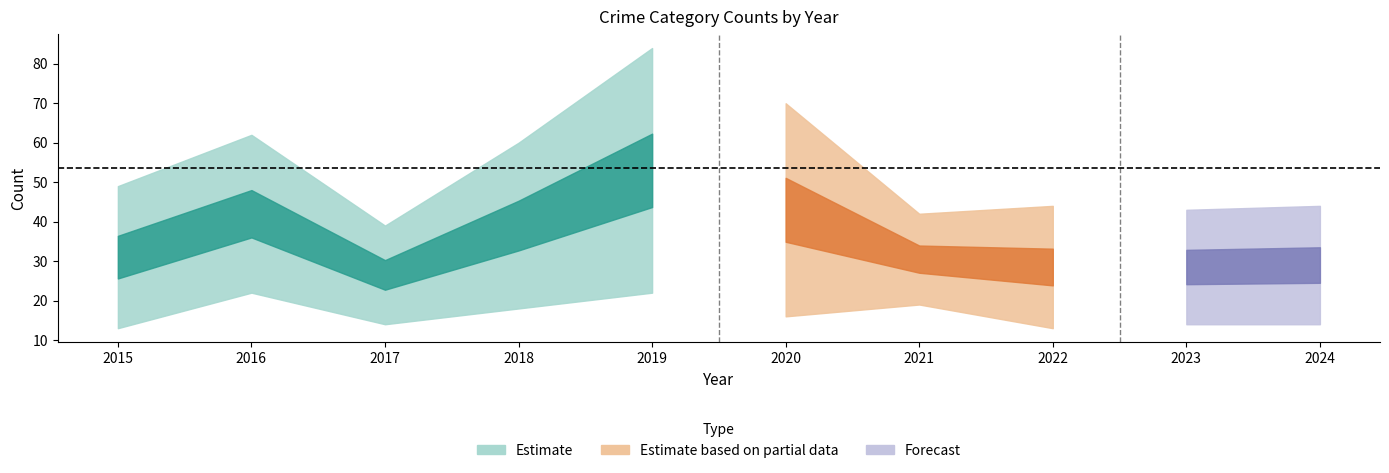

What is the total value across all series at 2018?

119